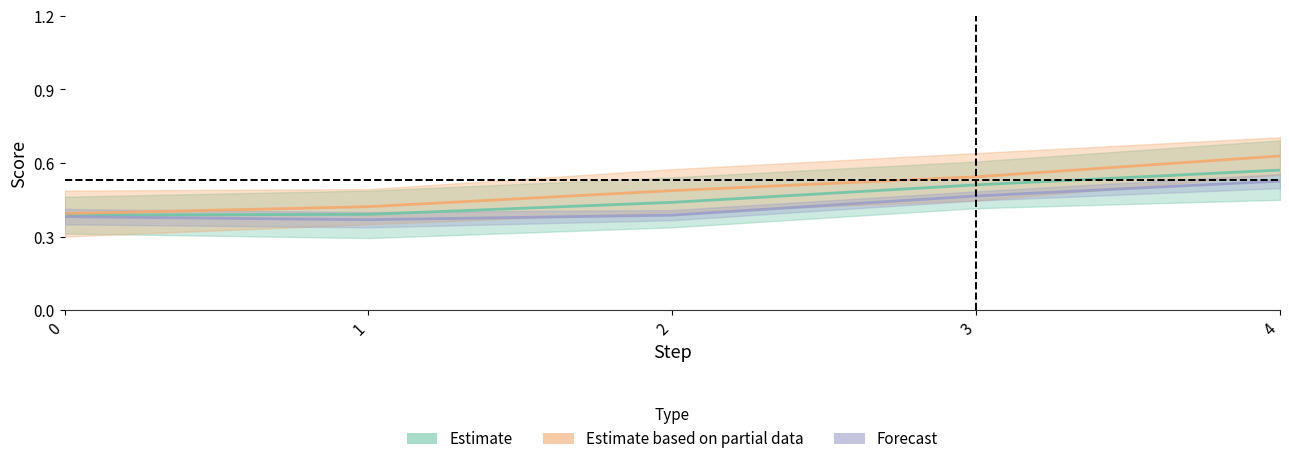

The stoc_ot_corremb_nn_cache series shows 0.4 at 0. True or false?

True